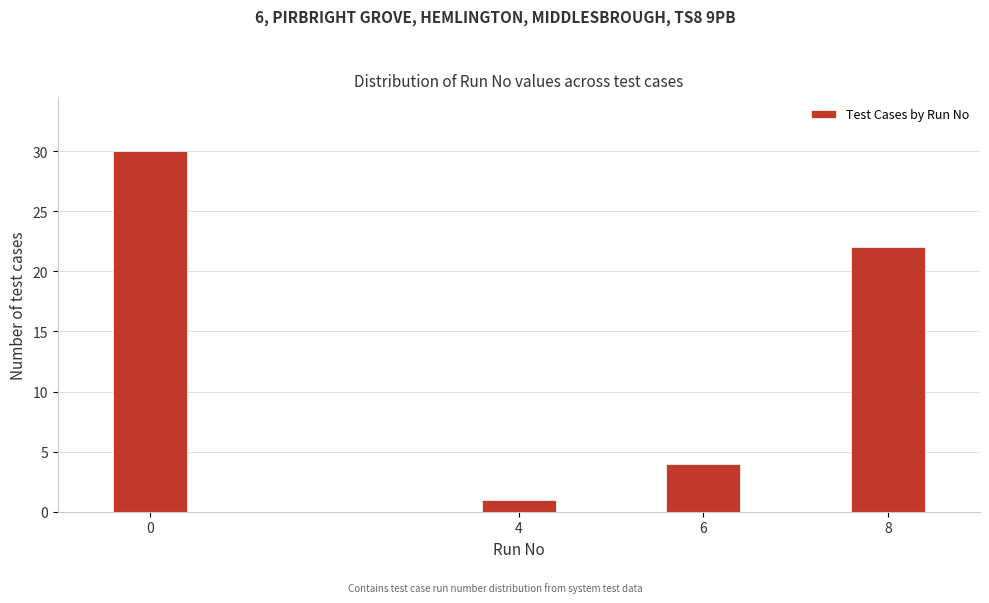

Reading right to left, what are all the values shown in this chart?

8=22	6=4	4=1	0=30